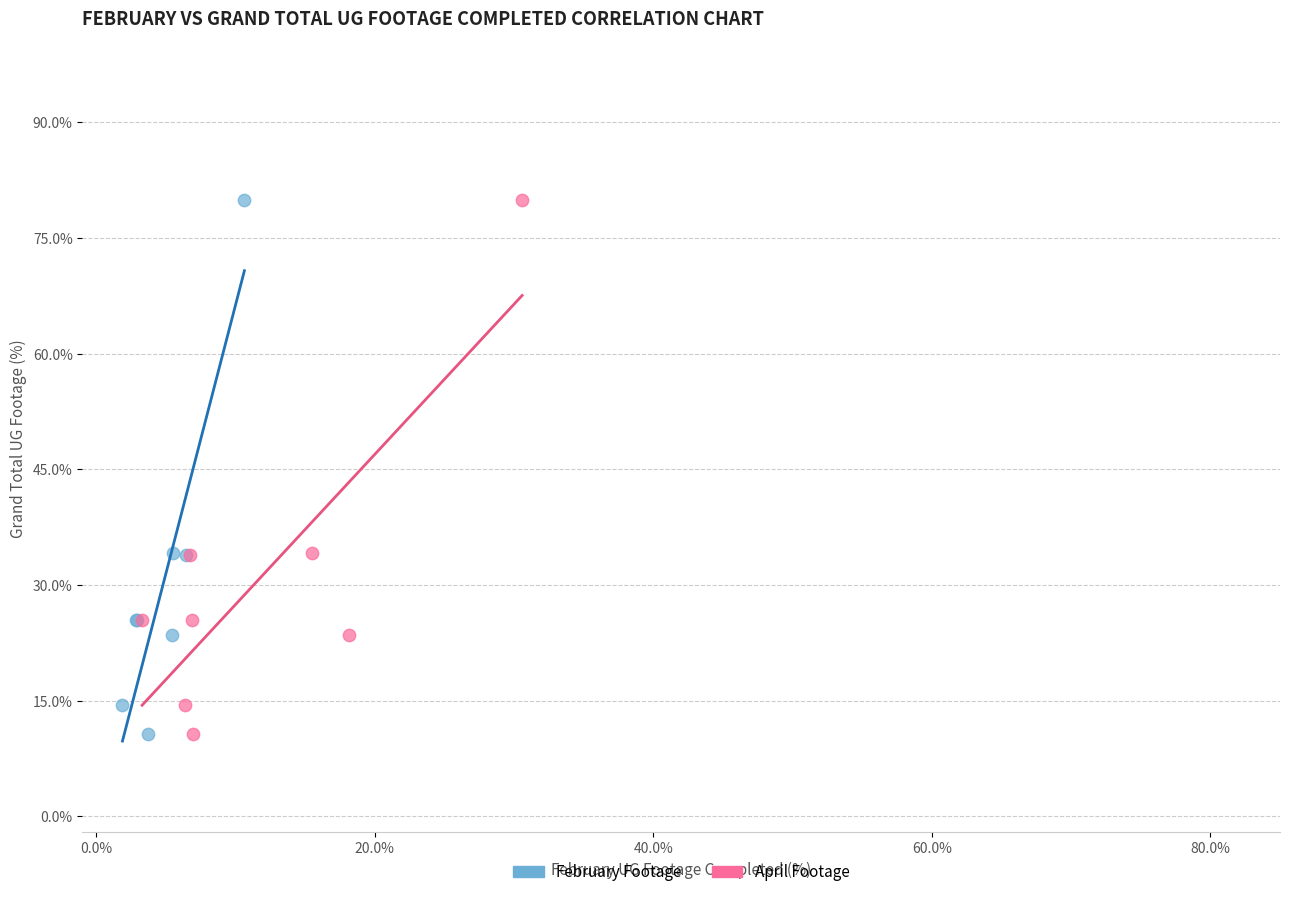

What are all the series names shown in the legend?

February Footage, April Footage